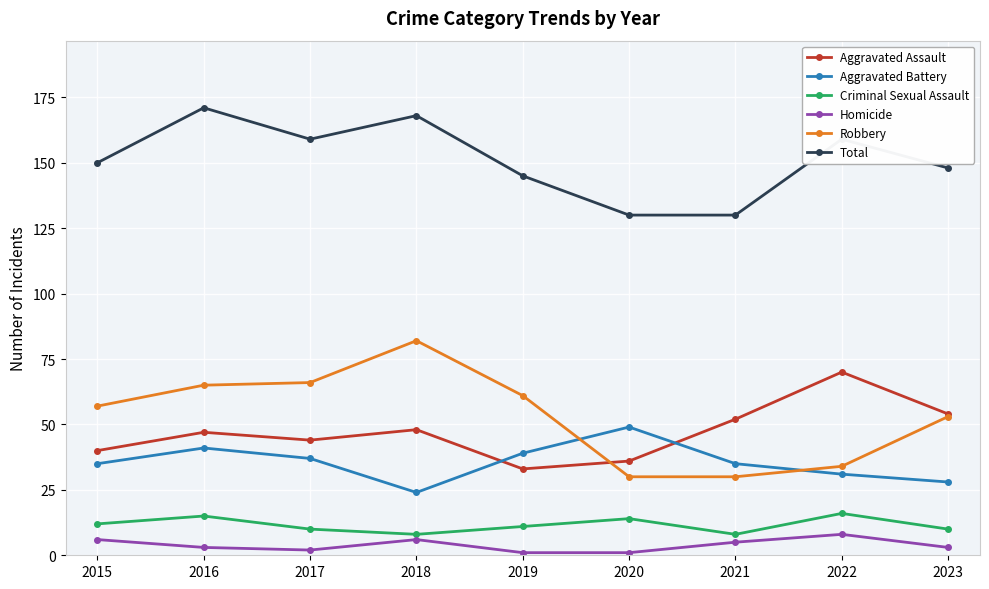

Reading left to right, list all the values displayed in this chart.

Aggravated Assault: 40	47	44	48	33	36	52	70	54
Aggravated Battery: 35	41	37	24	39	49	35	31	28
Criminal Sexual Assault: 12	15	10	8	11	14	8	16	10
Homicide: 6	3	2	6	1	1	5	8	3
Robbery: 57	65	66	82	61	30	30	34	53
Total: 150	171	159	168	145	130	130	159	148